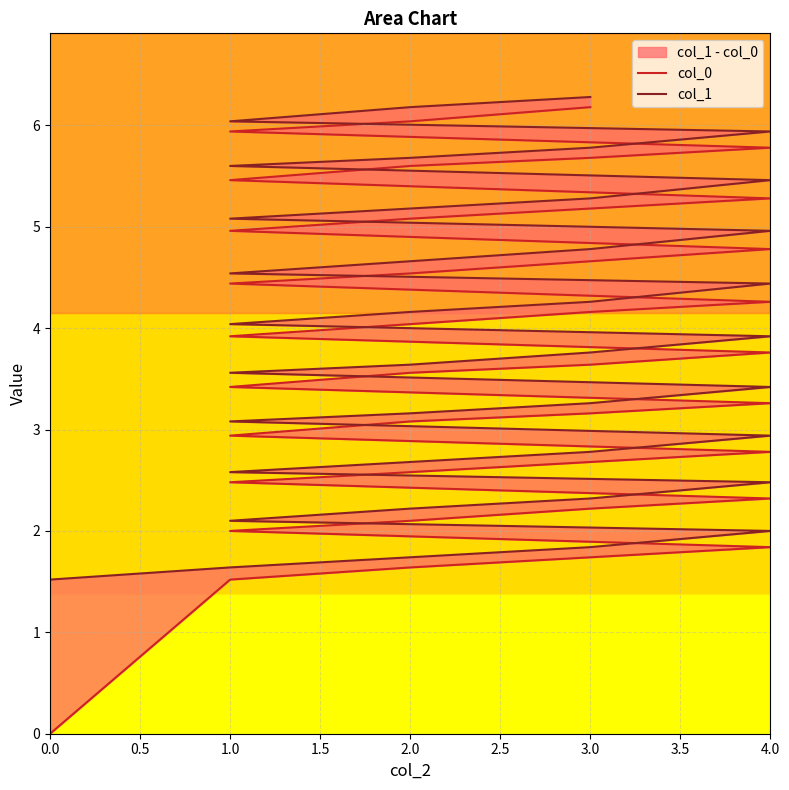

How many distinct data groups are displayed?

2